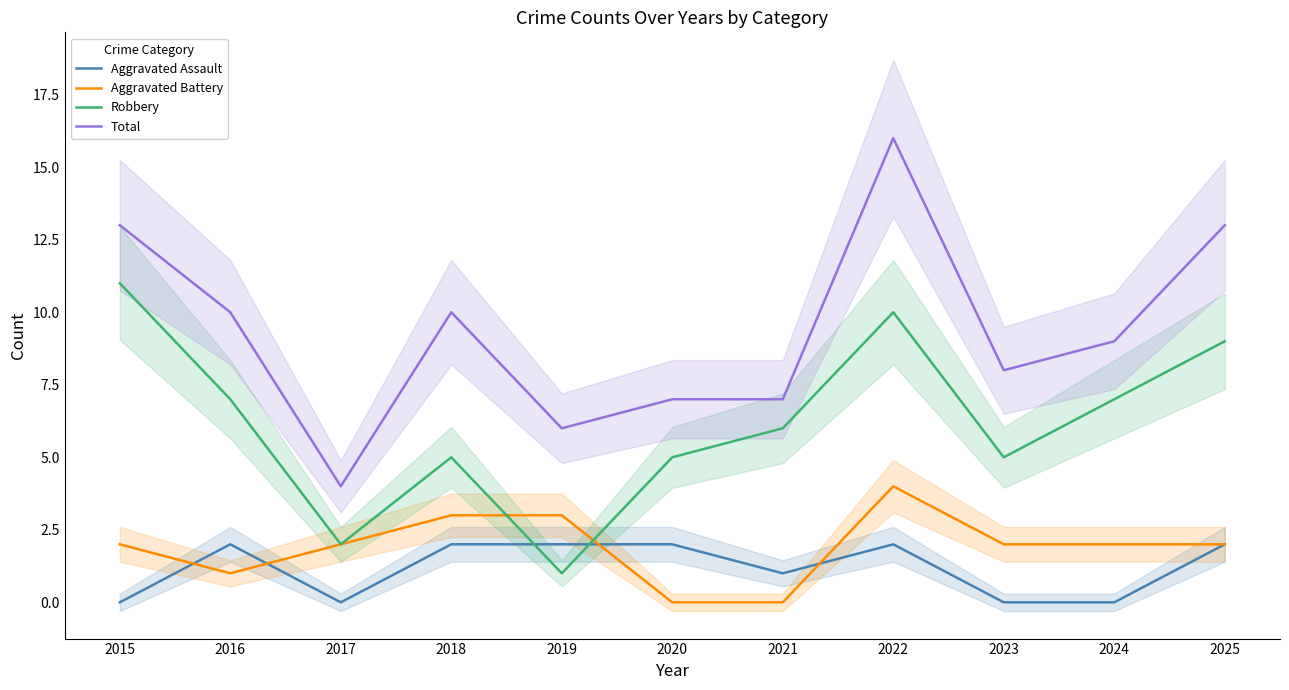

What is the sum of all Aggravated Battery values?

21